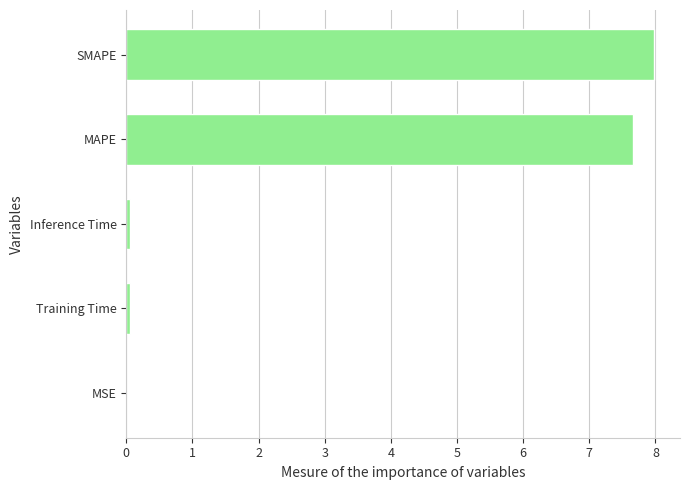

What is the sum of all values?

15.8